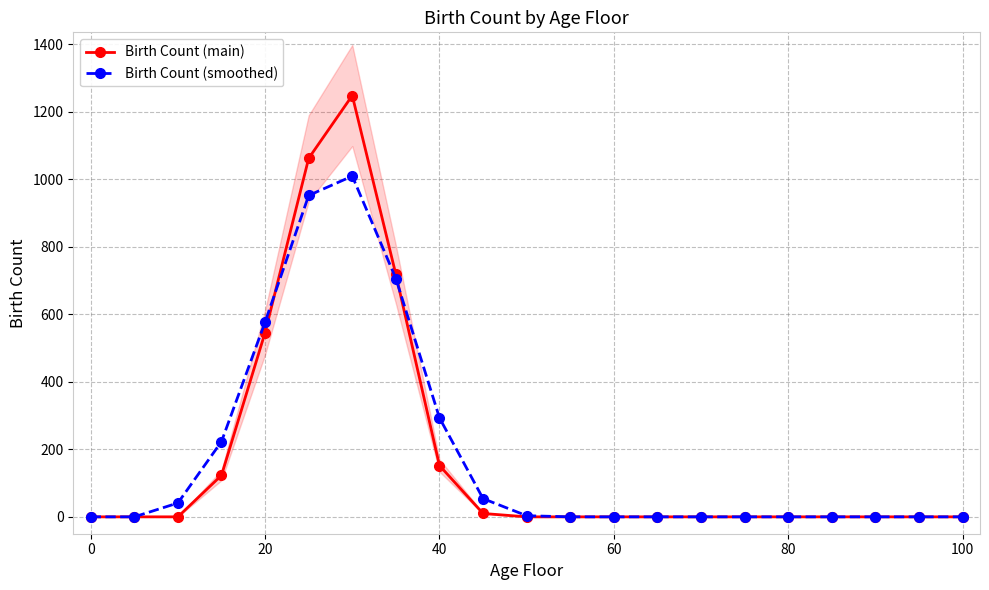

What is the maximum value for Birth Count (smoothed)?

1009.3